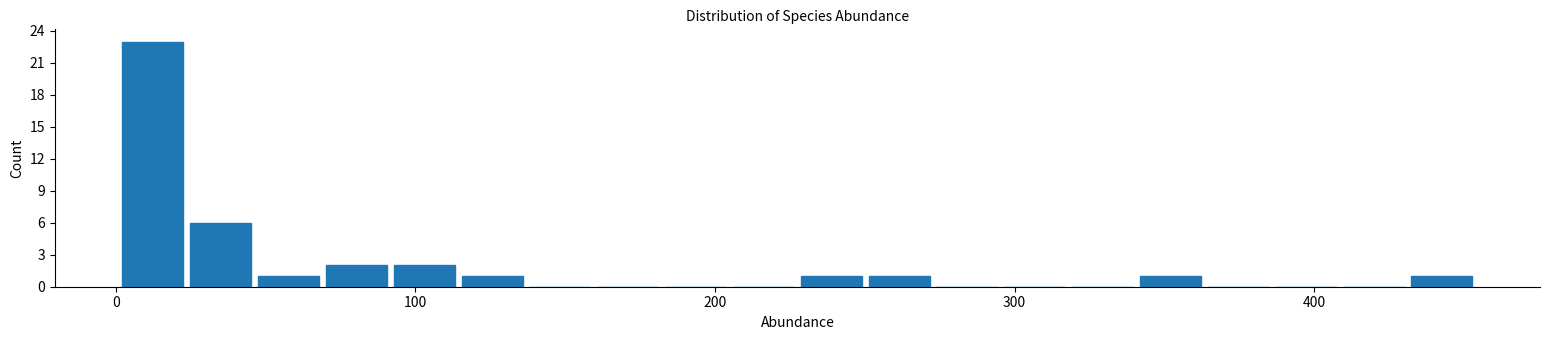

Read against the x-axis, roughly where is the centre of the tallest bar?

10